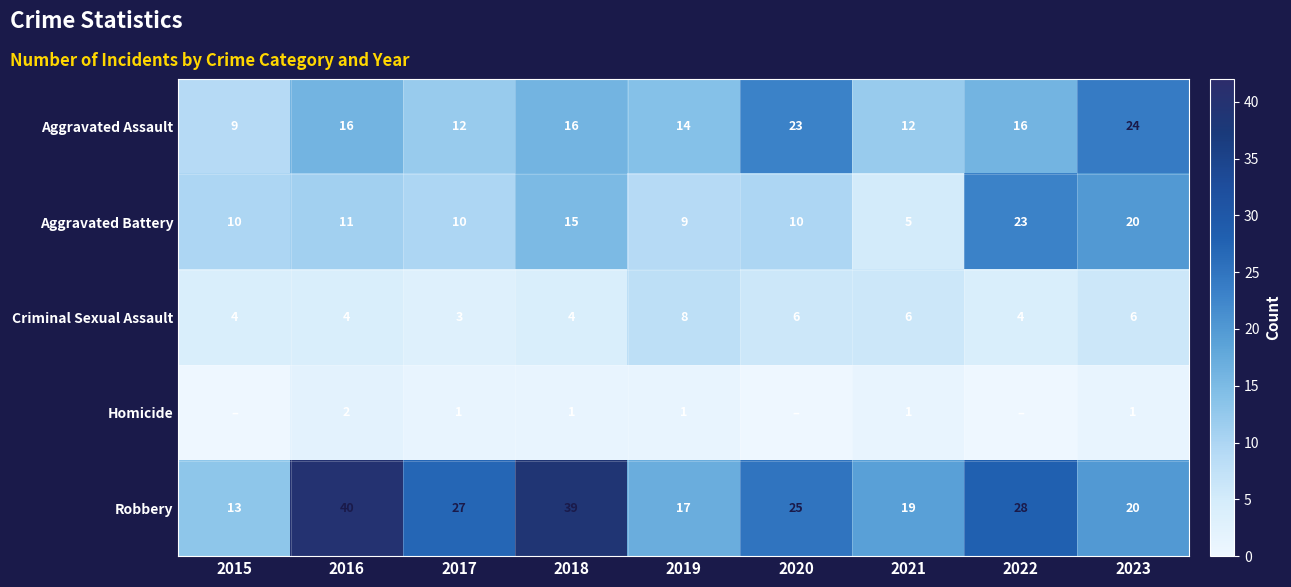

Where does the Robbery series first go above 25?

2016